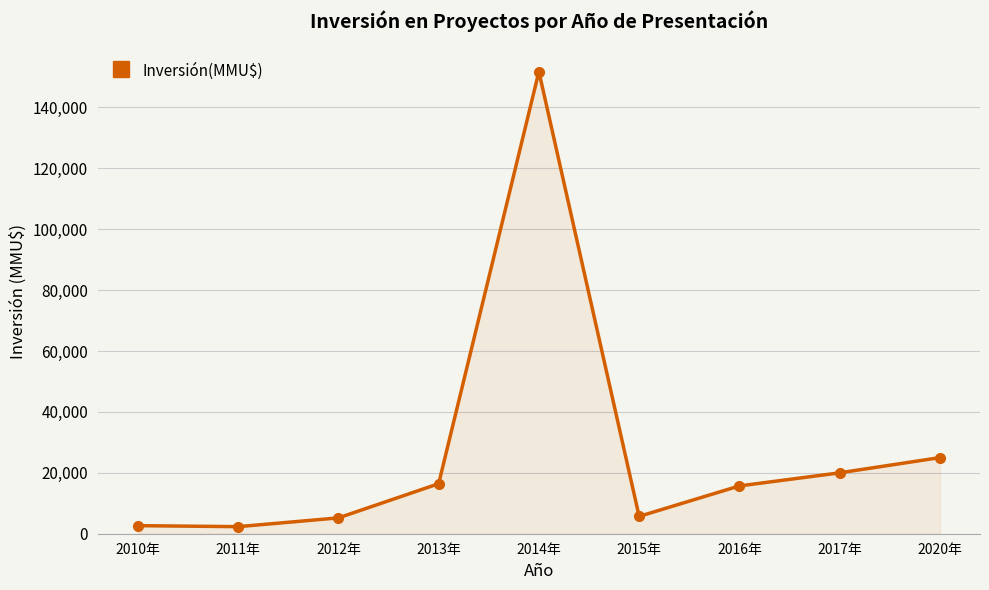

What is the average value?

27196